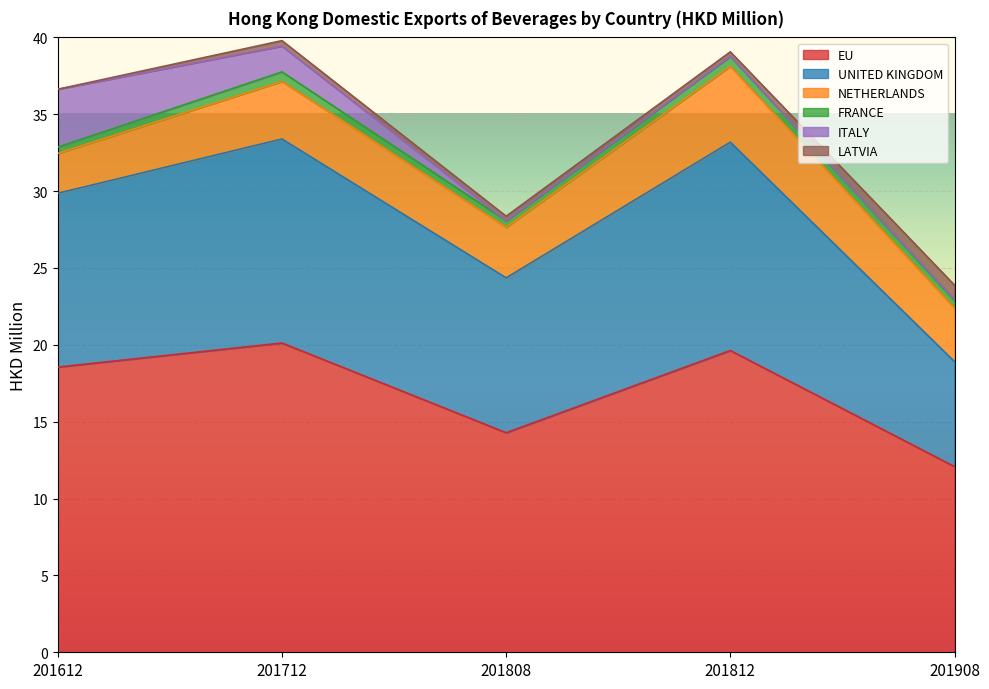

What is the difference between the highest and lowest values at 201908?

12.0